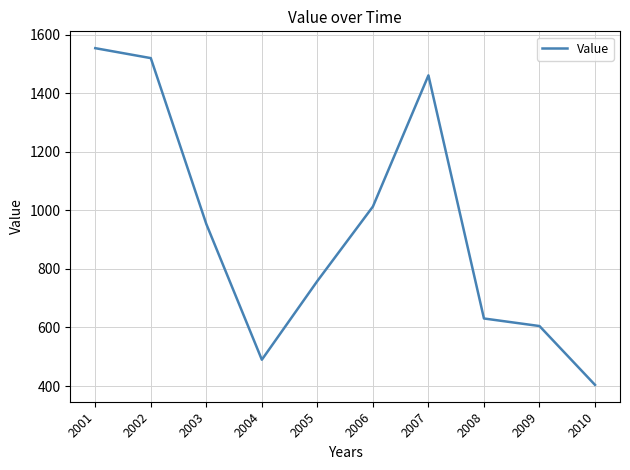

The value at 2004 is 324.4. True or false?

False